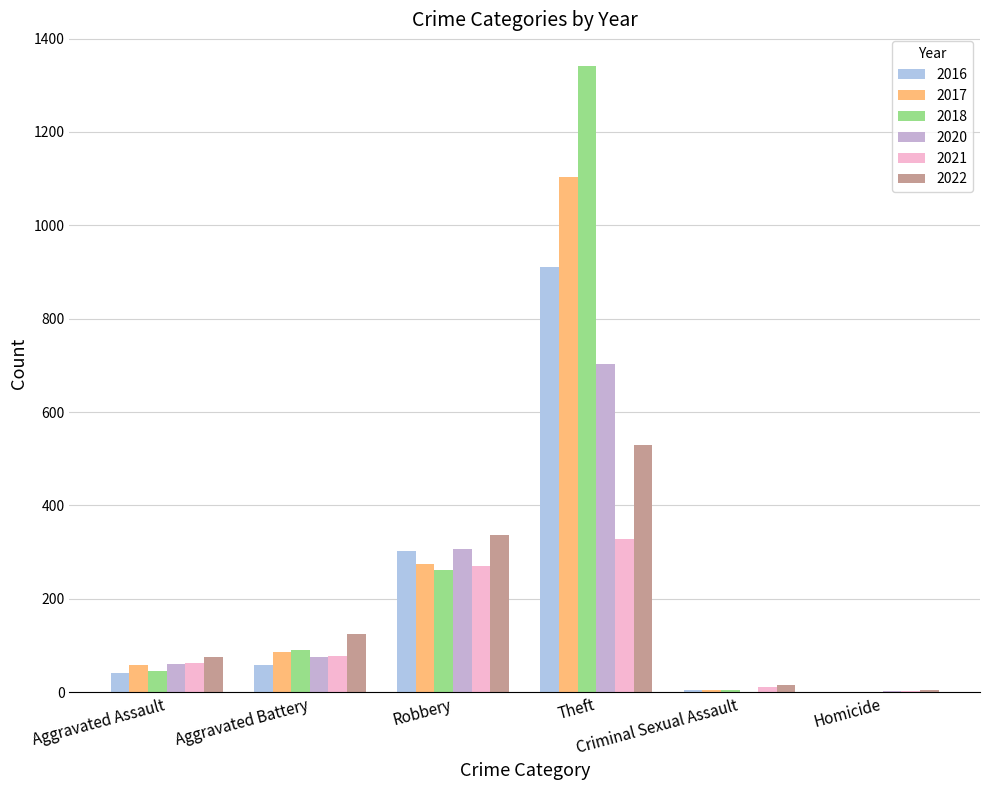

How many data points does each series have?

6